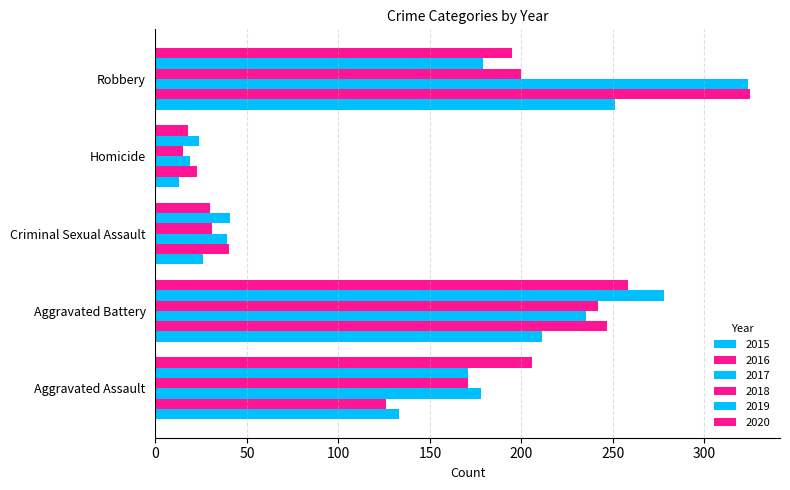

What is the difference between the maximum and minimum values in the 2017 series?

305